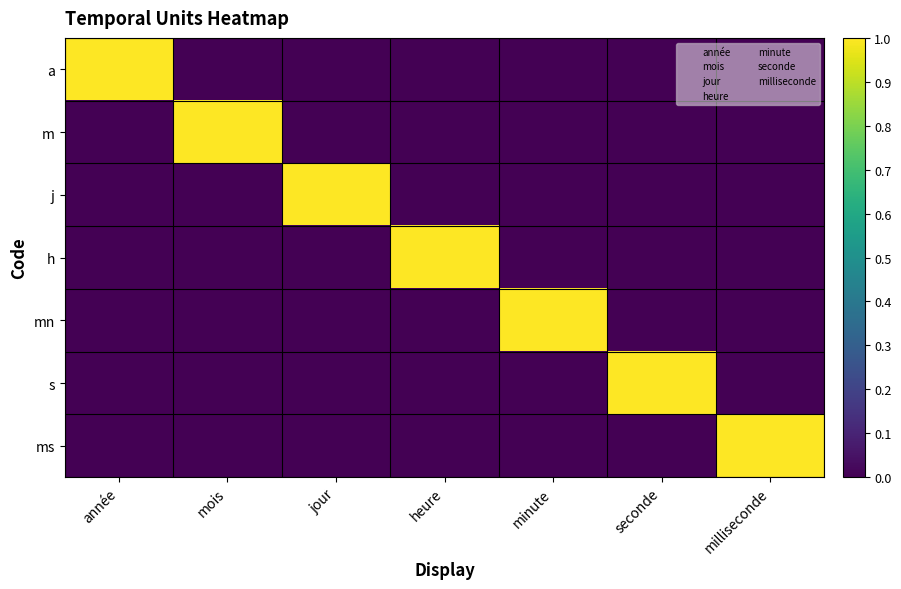

Reading left to right, list all the values displayed in this chart.

a: année=1	mois=0	jour=0	heure=0	minute=0	seconde=0	milliseconde=0
m: année=0	mois=1	jour=0	heure=0	minute=0	seconde=0	milliseconde=0
j: année=0	mois=0	jour=1	heure=0	minute=0	seconde=0	milliseconde=0
h: année=0	mois=0	jour=0	heure=1	minute=0	seconde=0	milliseconde=0
mn: année=0	mois=0	jour=0	heure=0	minute=1	seconde=0	milliseconde=0
s: année=0	mois=0	jour=0	heure=0	minute=0	seconde=1	milliseconde=0
ms: année=0	mois=0	jour=0	heure=0	minute=0	seconde=0	milliseconde=1